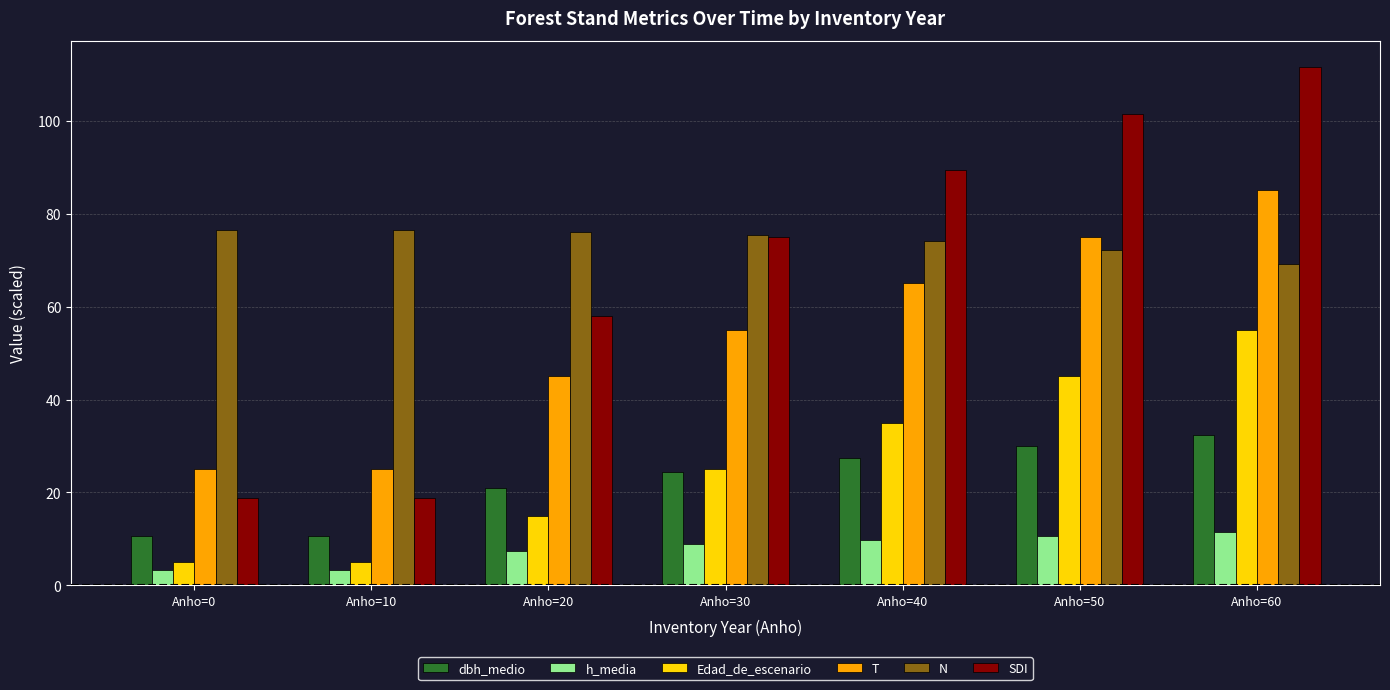

Rank the series at Anho=40 from highest to lowest value.

SDI, N, T, Edad_de_escenario, dbh_medio, h_media